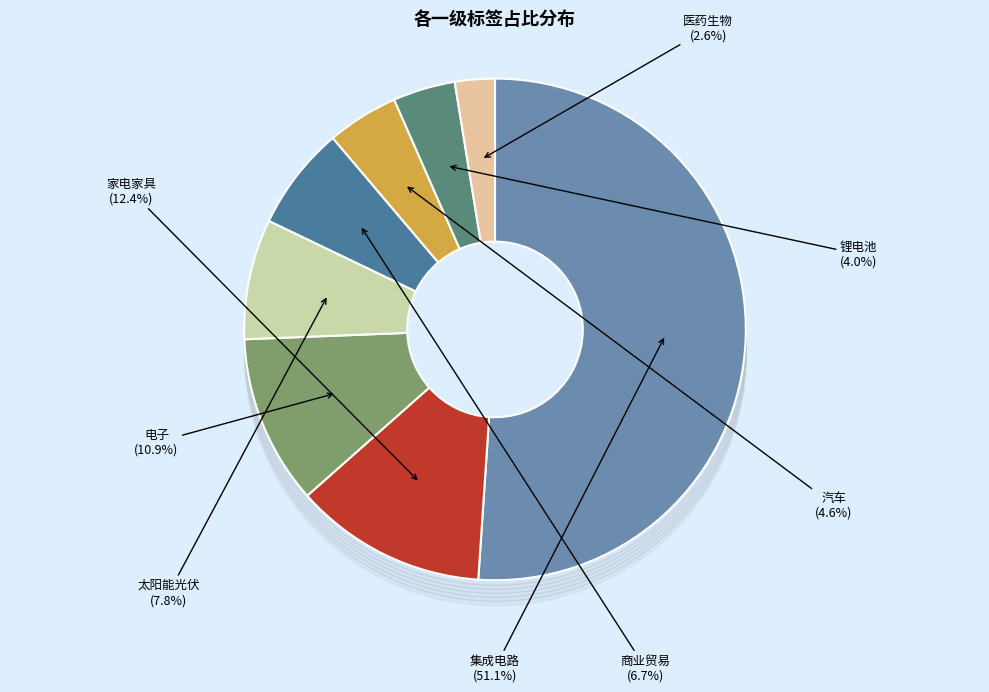

What is the ratio of the value at 家电家具 to the value at 汽车?

2.7